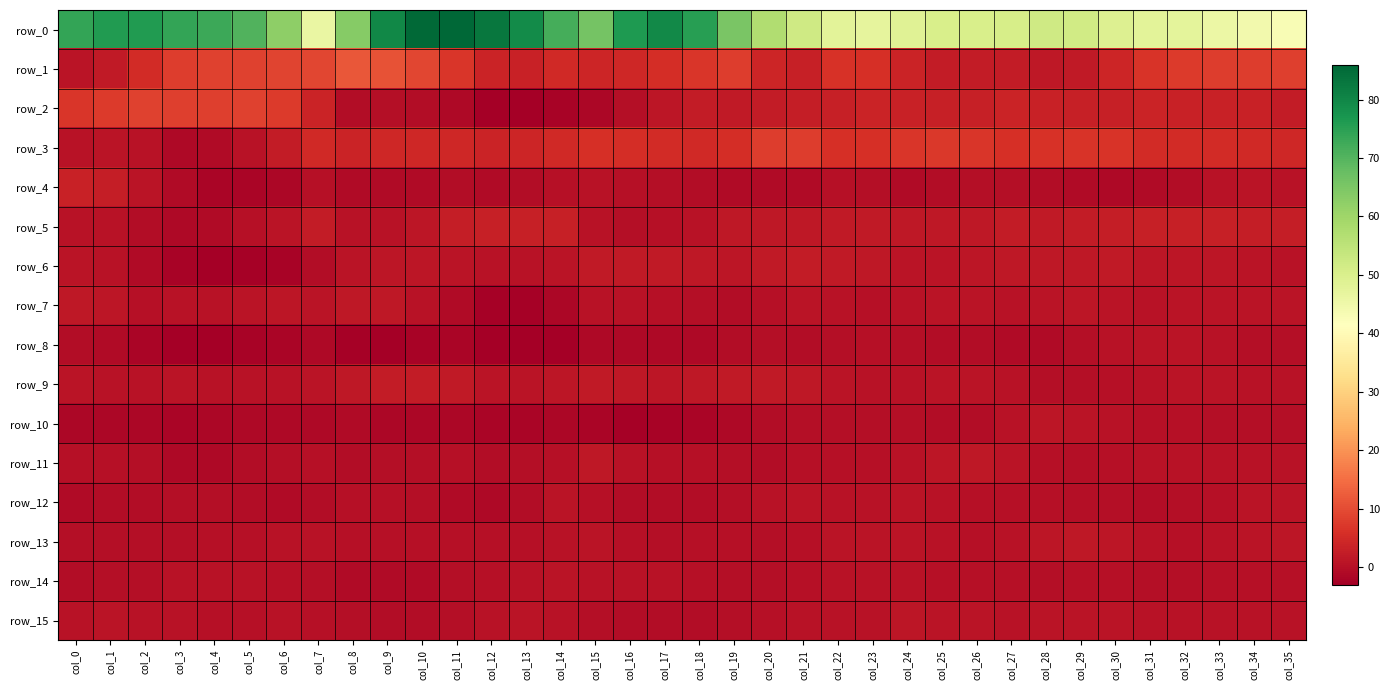

The row_0 series shows 10.6 at col_27. True or false?

False